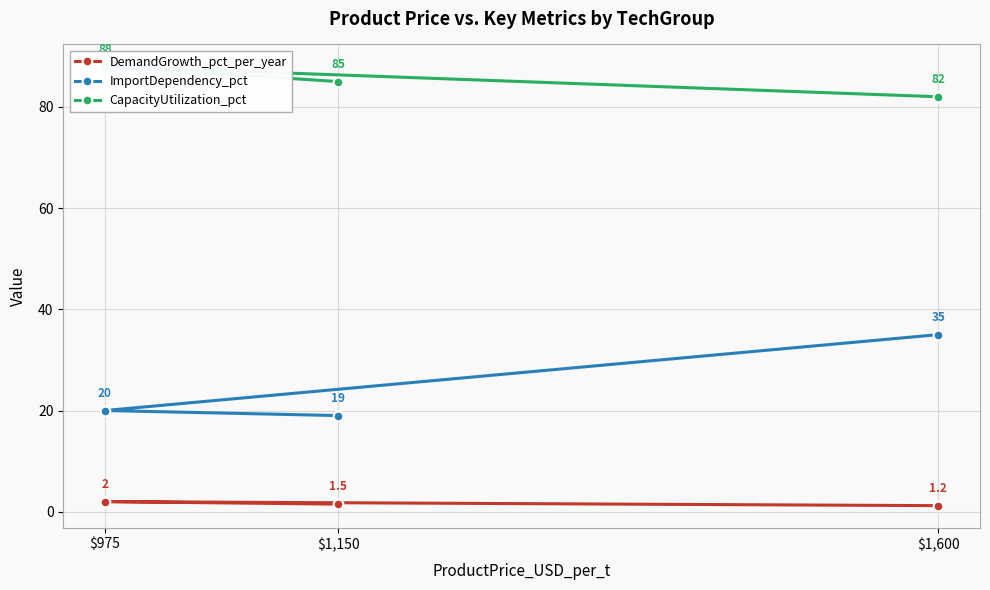

Is it true that ImportDependency_pct equals 20.0 at $975?

True